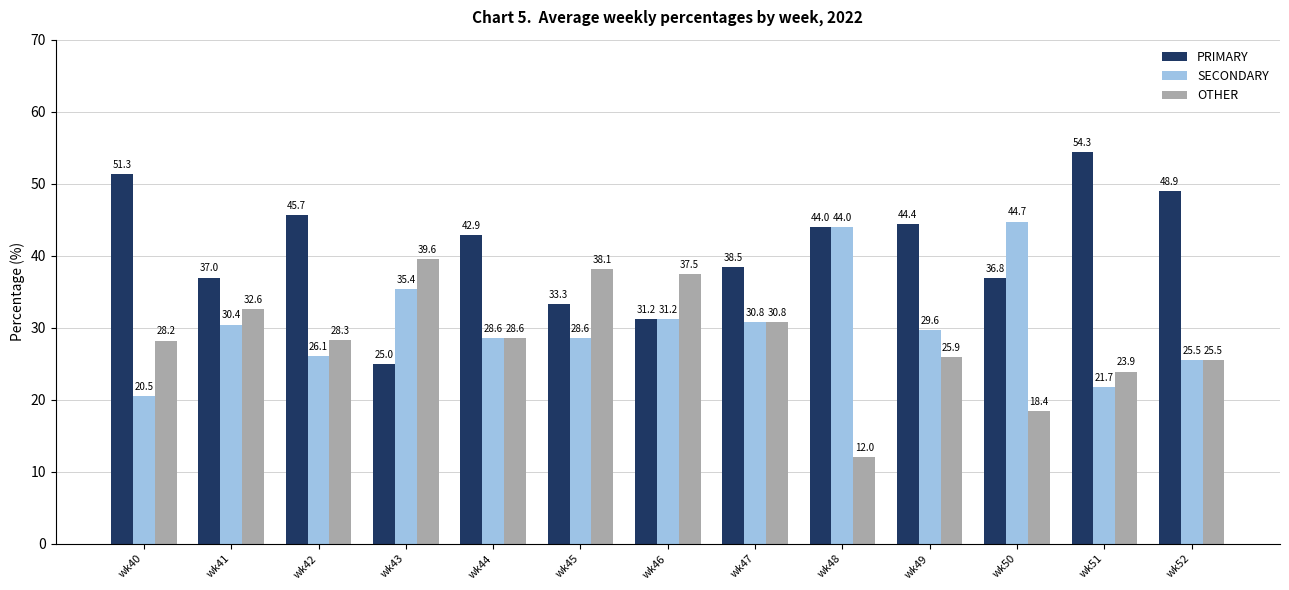

What is the greatest value displayed?

54.3